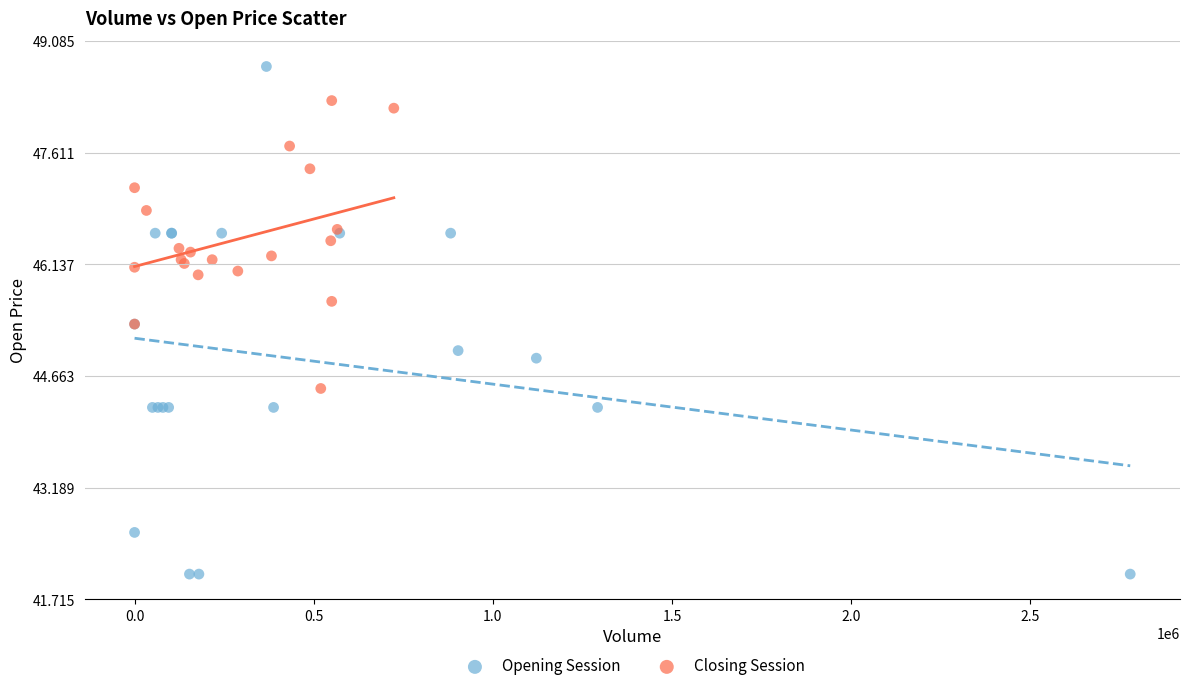

Which series has the widest spread of Y values?

Opening Session